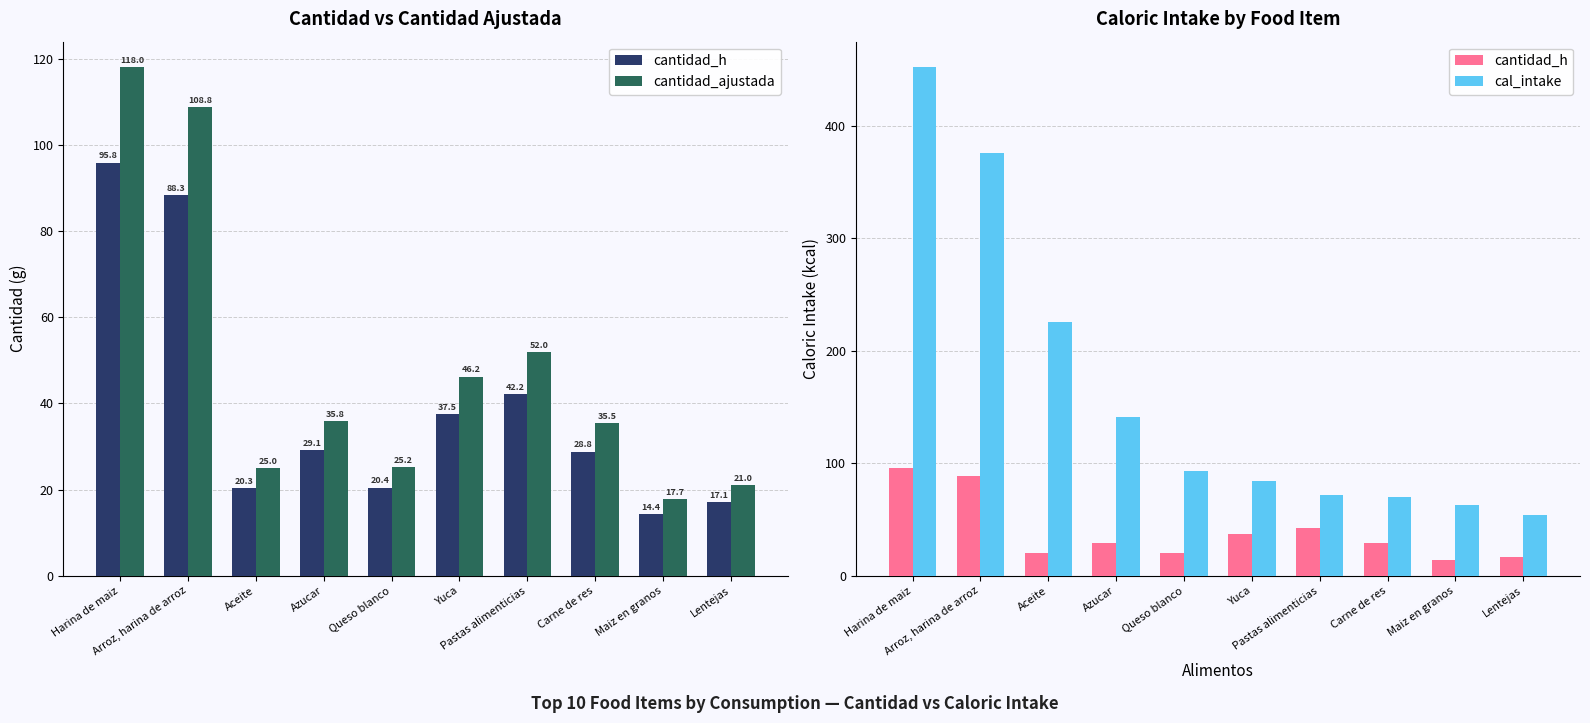

The value of cantidad_ajustada at Aceite is 25.0. True or false?

True